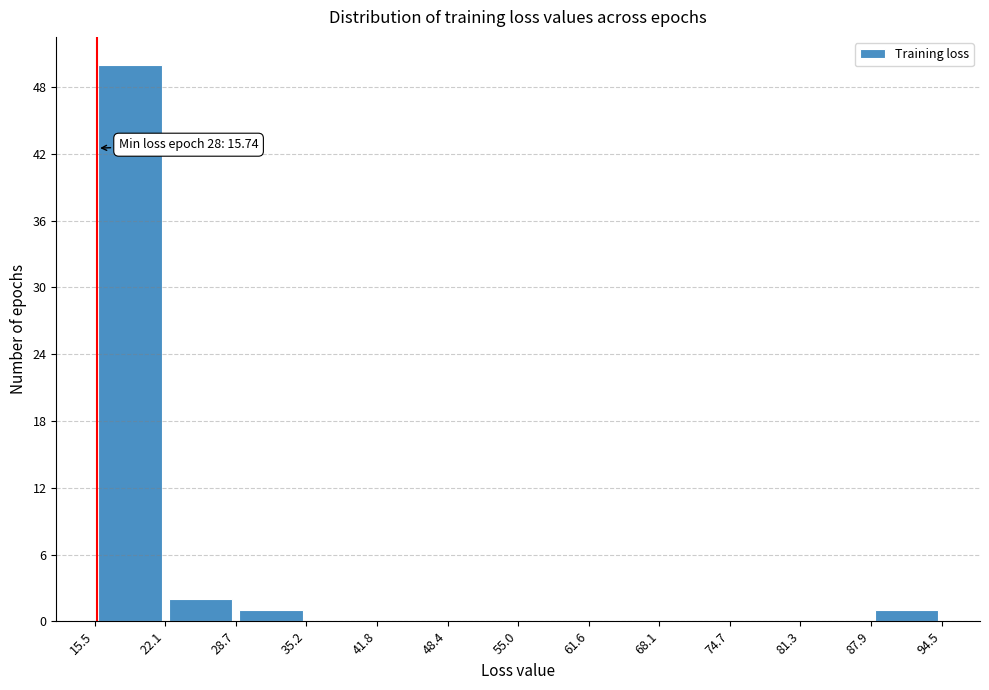

Over which range of the x-axis is the bar tallest?

15.5 to 22.1